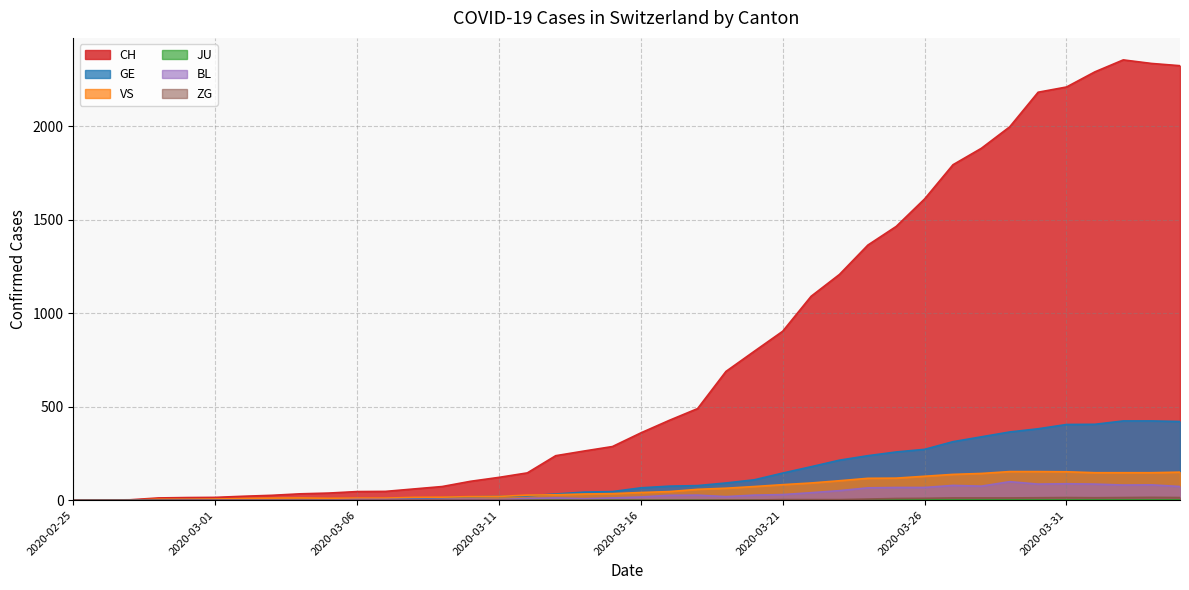

What is the average value of the VS series?

63